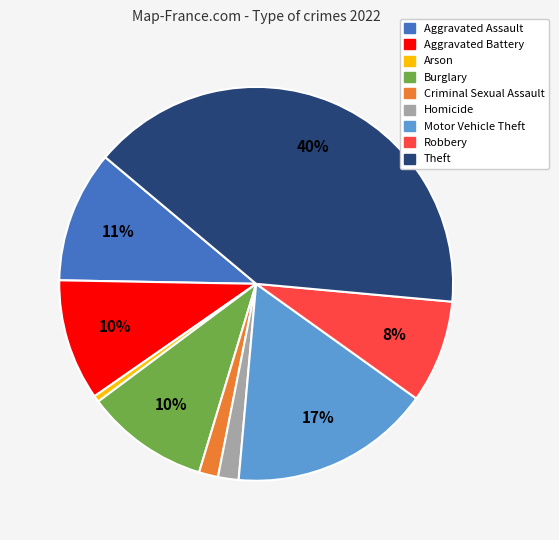

To the nearest percent, what is the difference between the Homicide and Aggravated Assault slice percentages?

9%